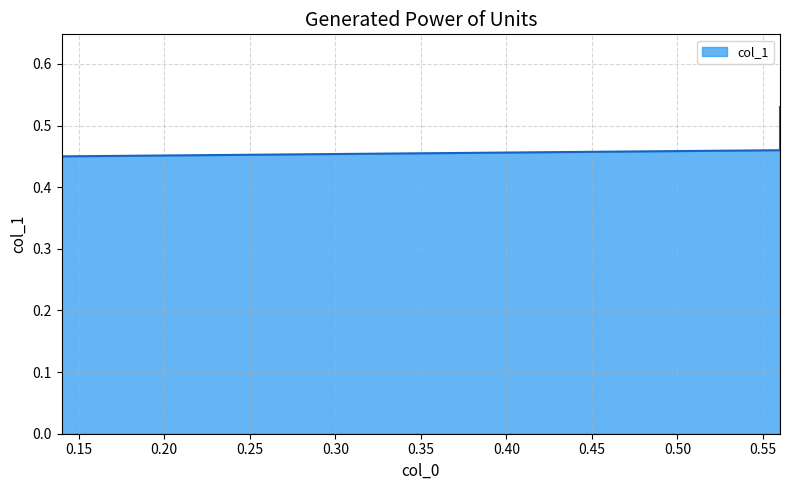

How many points are lower than both their immediate neighbors (excluding endpoints)?

1